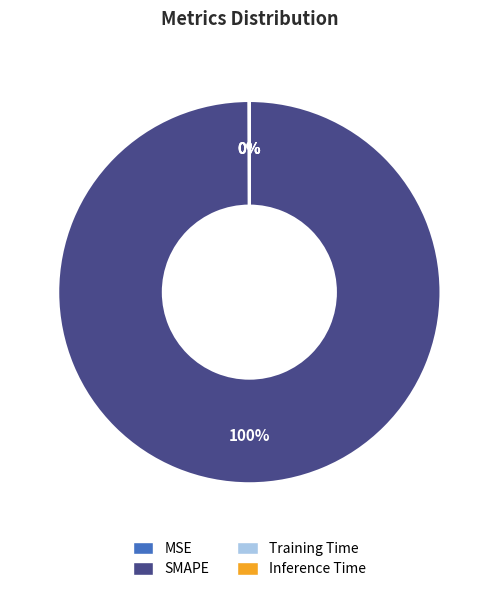

To the nearest percent, what is the difference between the largest and smallest slice percentages?

100%